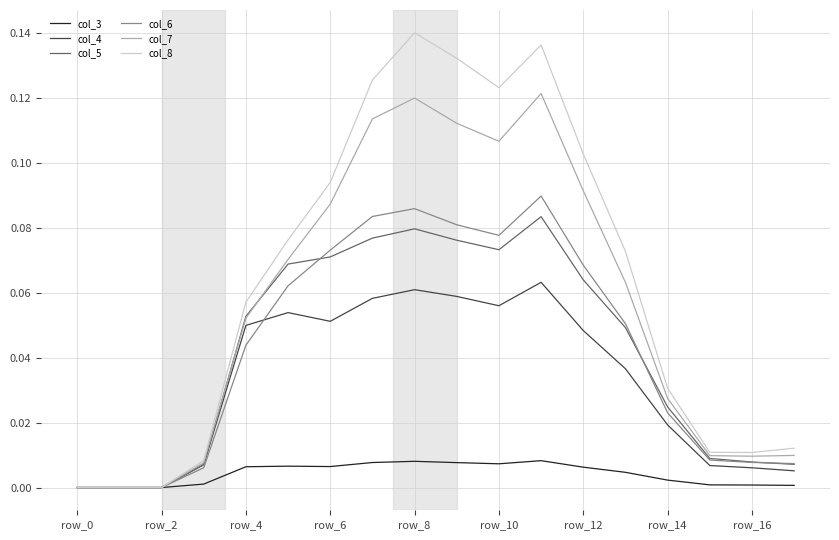

Does the chart display data point markers on the line(s)?

No